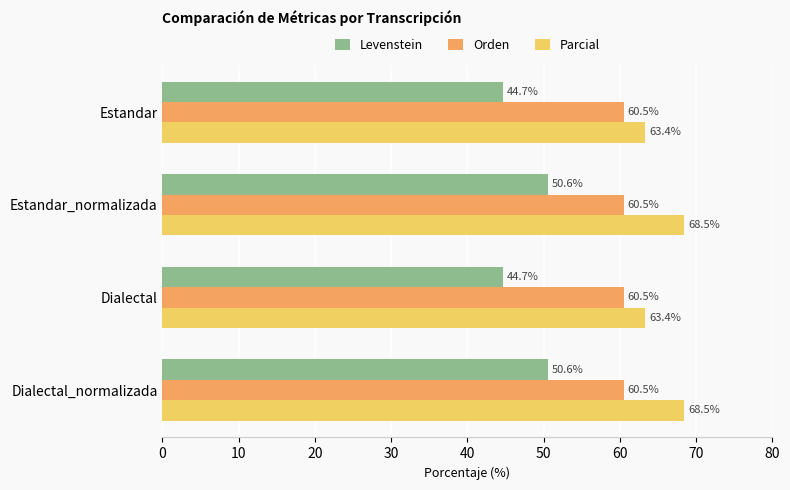

The Orden series shows 60.5 at Dialectal_normalizada. True or false?

True